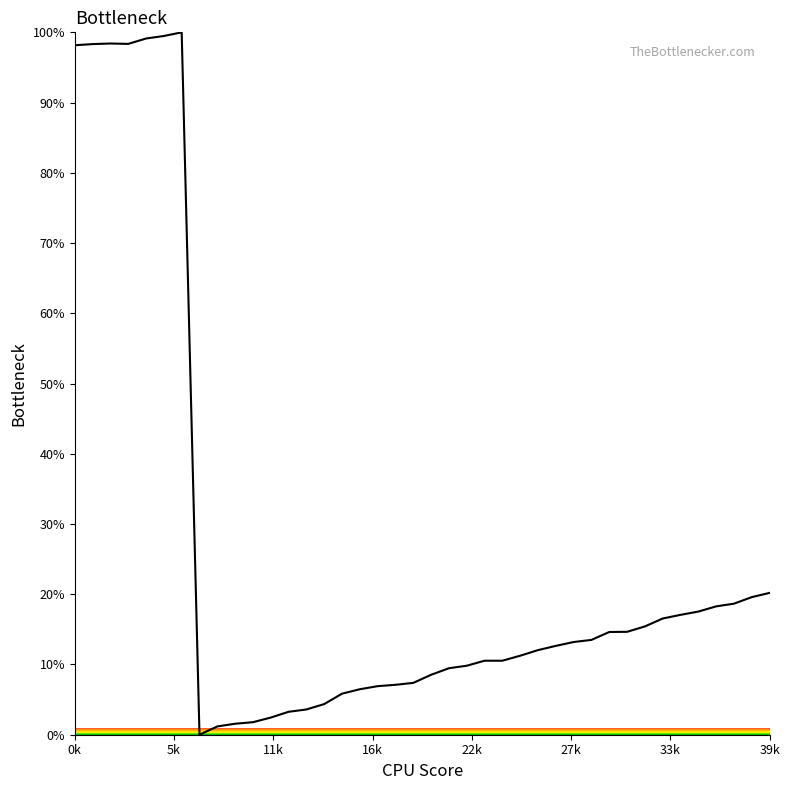

What is the greatest value displayed?

100.0